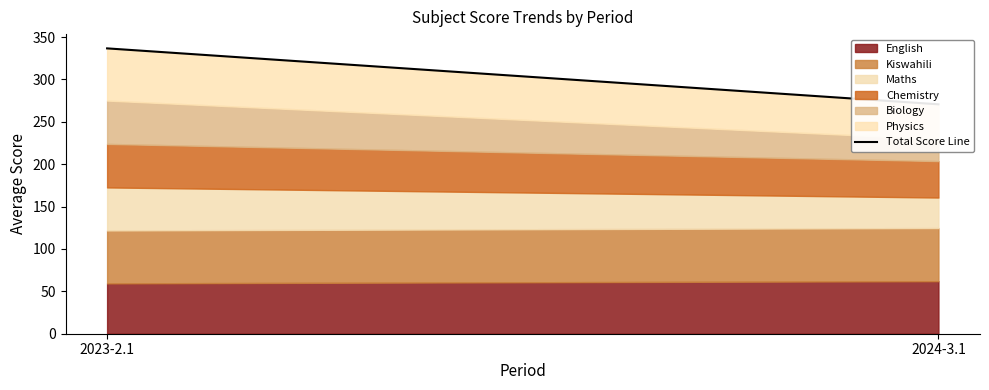

How many lines are shown in the chart?

1